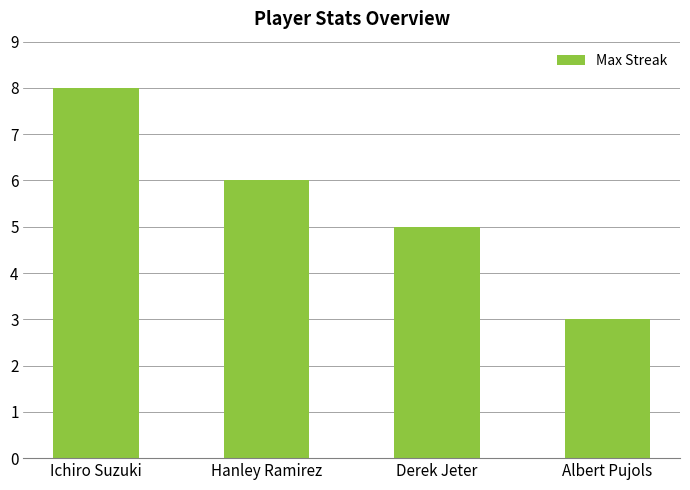

What is the ratio of the value at Hanley Ramirez to the value at Albert Pujols?

2.0